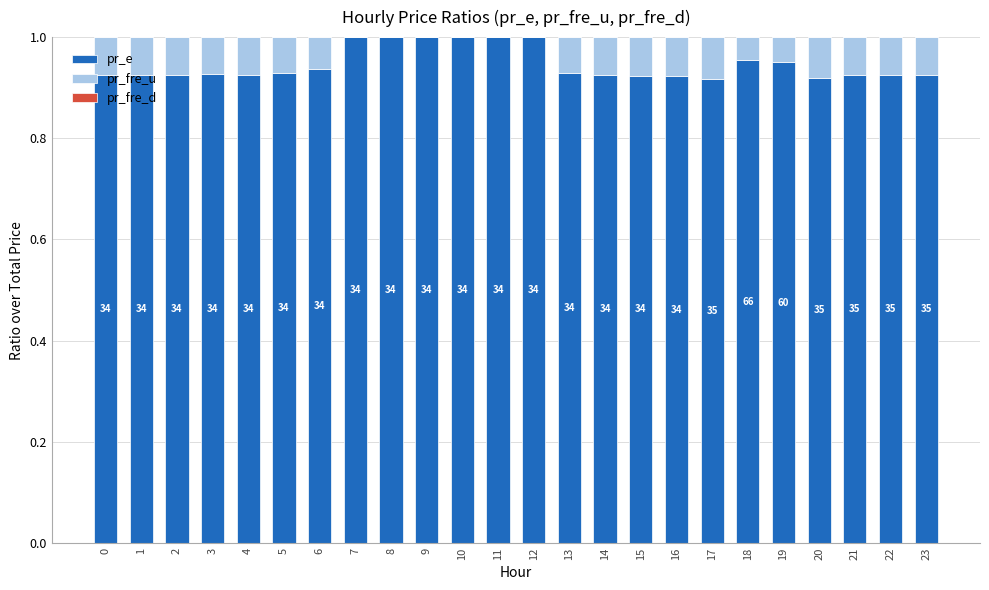

True or false: pr_e has a value of 1.4 at 20.

False